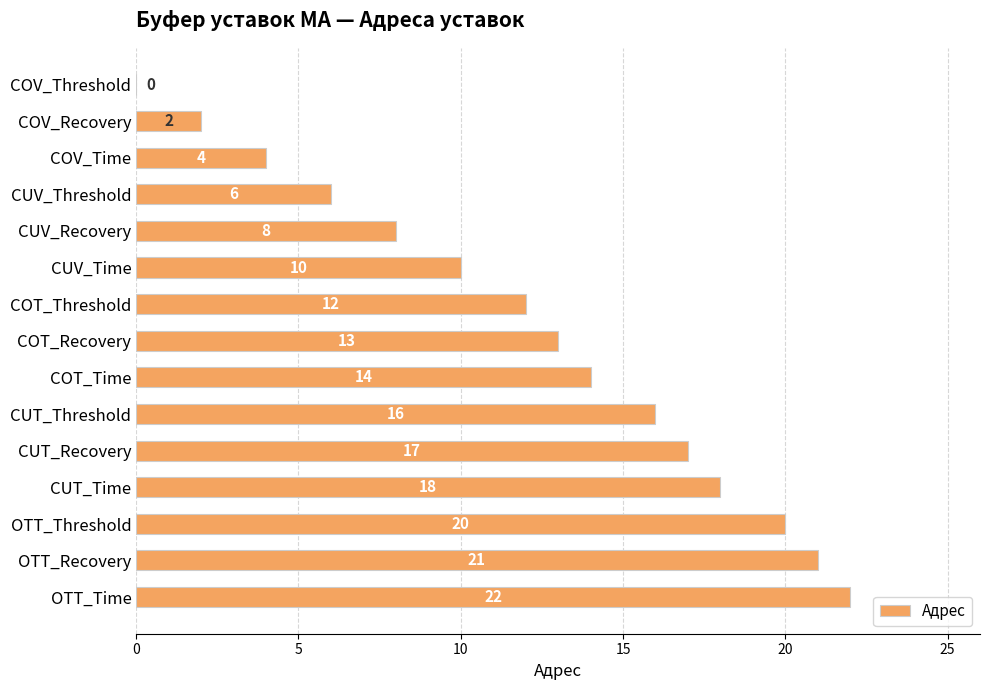

What is the change in value from COV_Threshold to CUV_Recovery?

+8